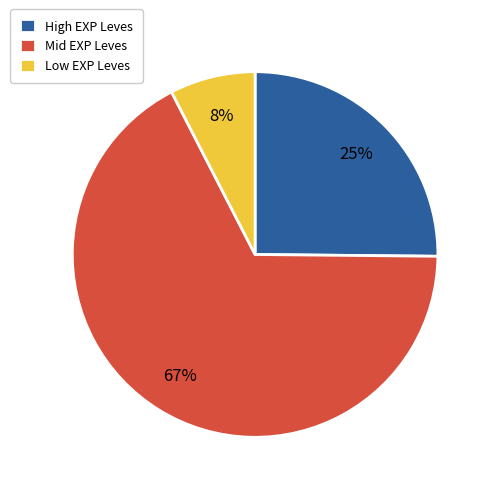

Is the sum of Low EXP Leves and High EXP Leves greater than half?

No